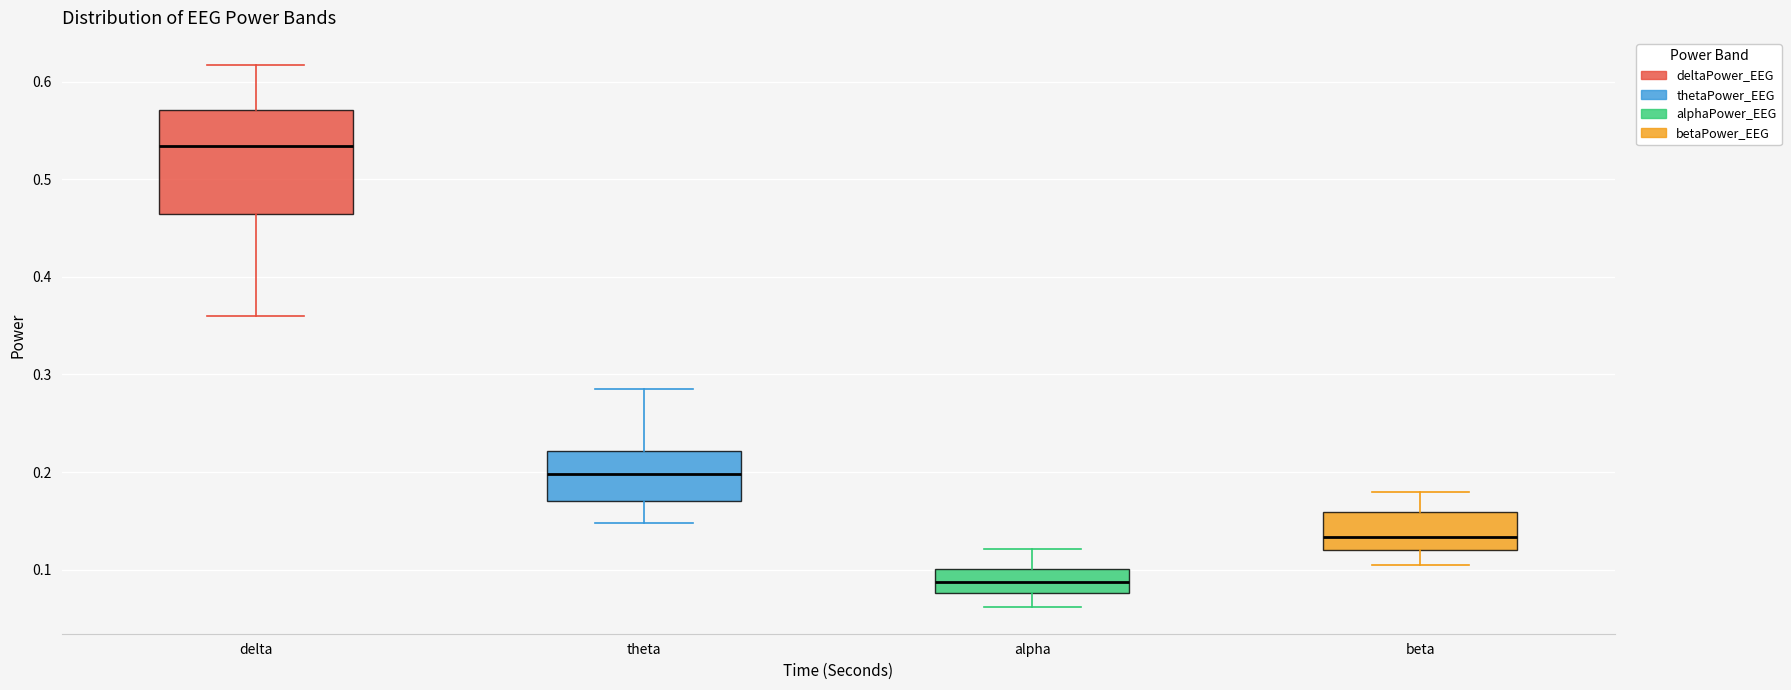

Where does the upper whisker of the box for alpha end on the y-axis? The values are not printed on the chart, so give them approximately, as read against the axis.

0.12